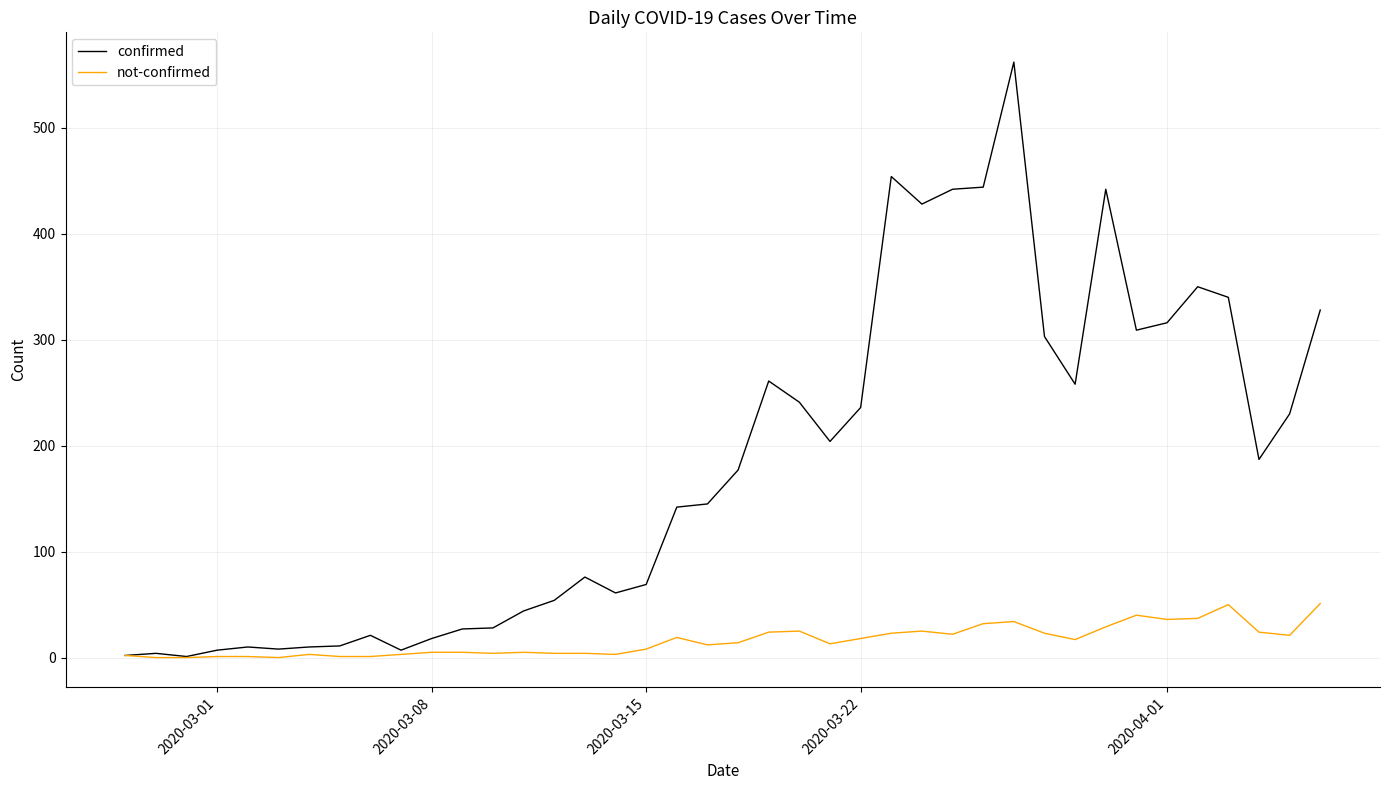

Which series has the widest spread of values?

confirmed